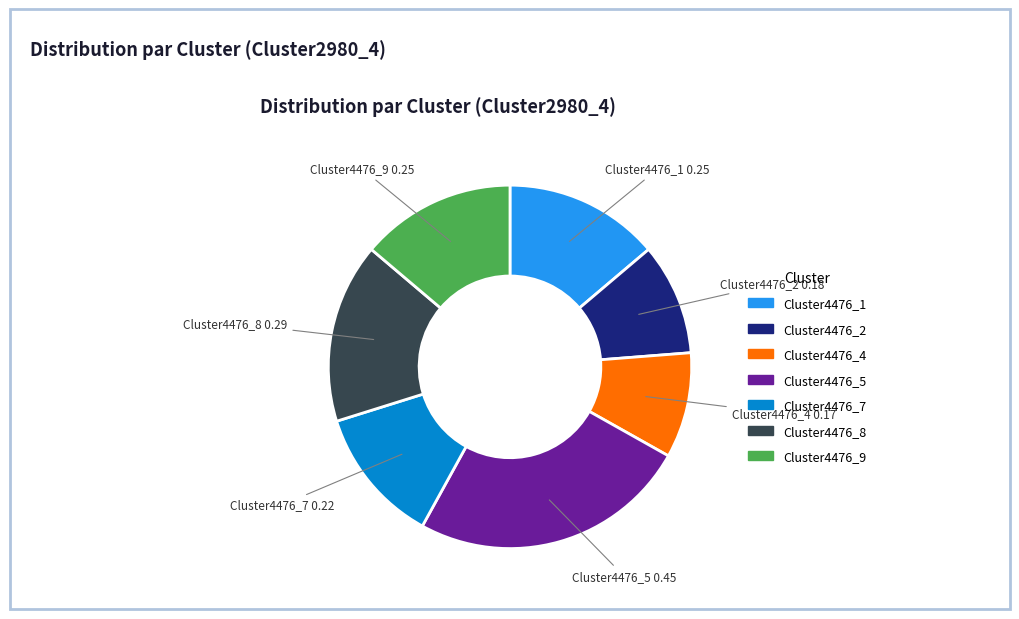

True or false: Cluster4476_2 accounts for 16% of the total.

False